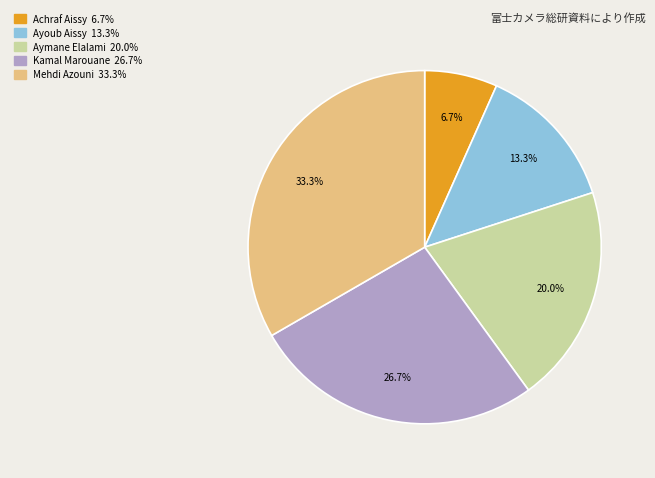

To the nearest percent, what is the average slice percentage?

20%